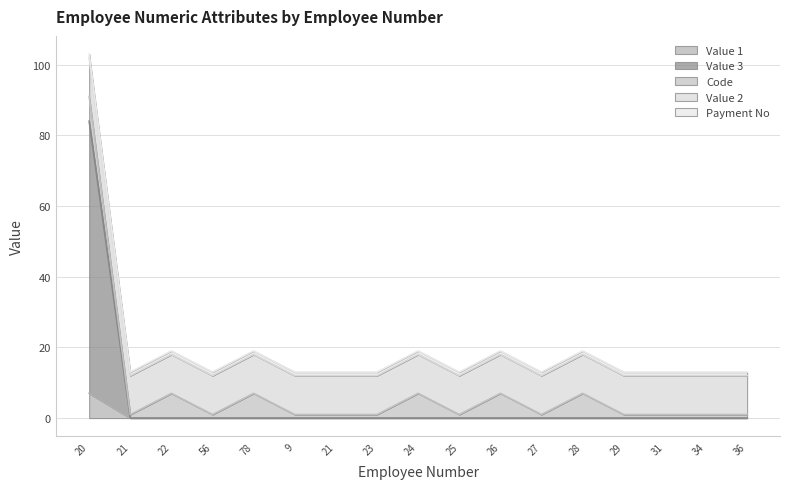

How many values in the Value 3 series exceed 0?

1